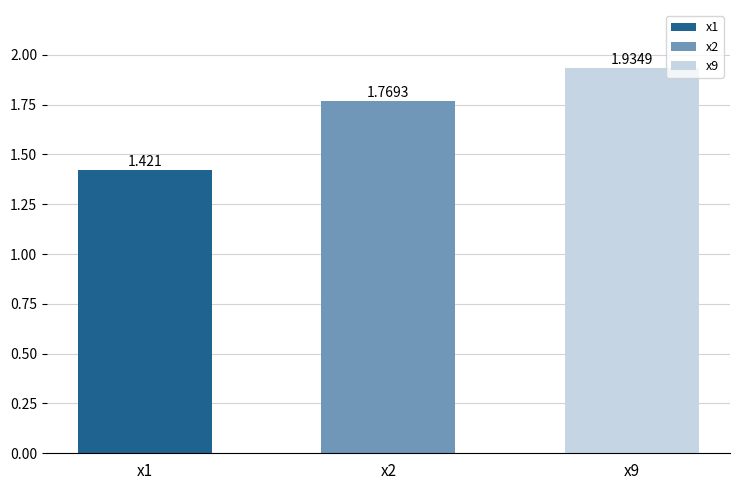

Does the chart contain stacked bars?

No